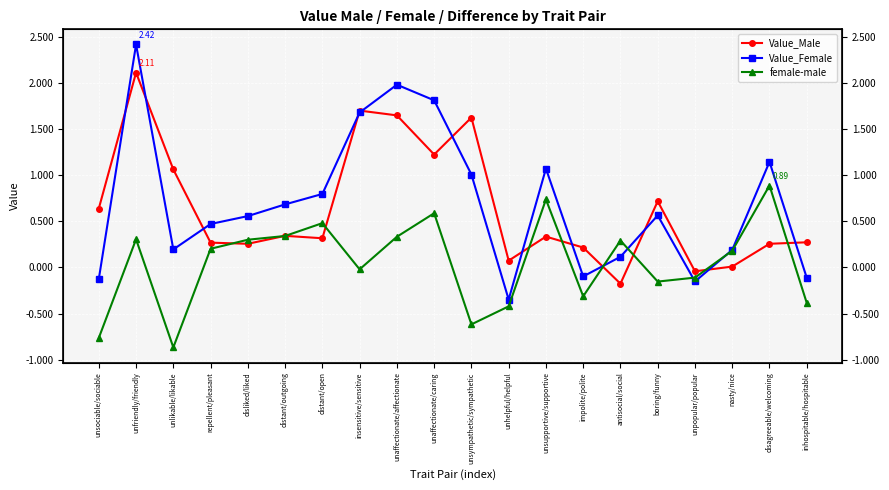

Is this an area chart (filled region under the line)?

No